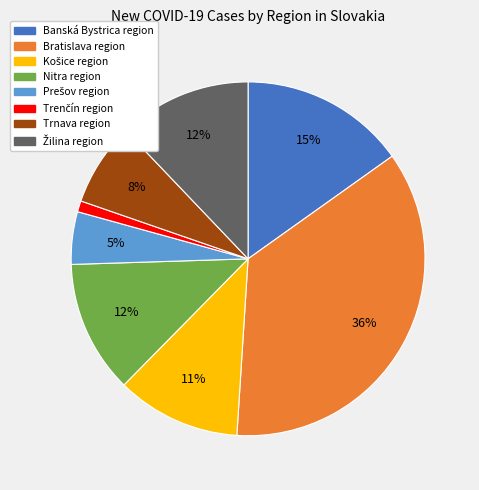

Does Bratislava region represent more than half of the total?

No